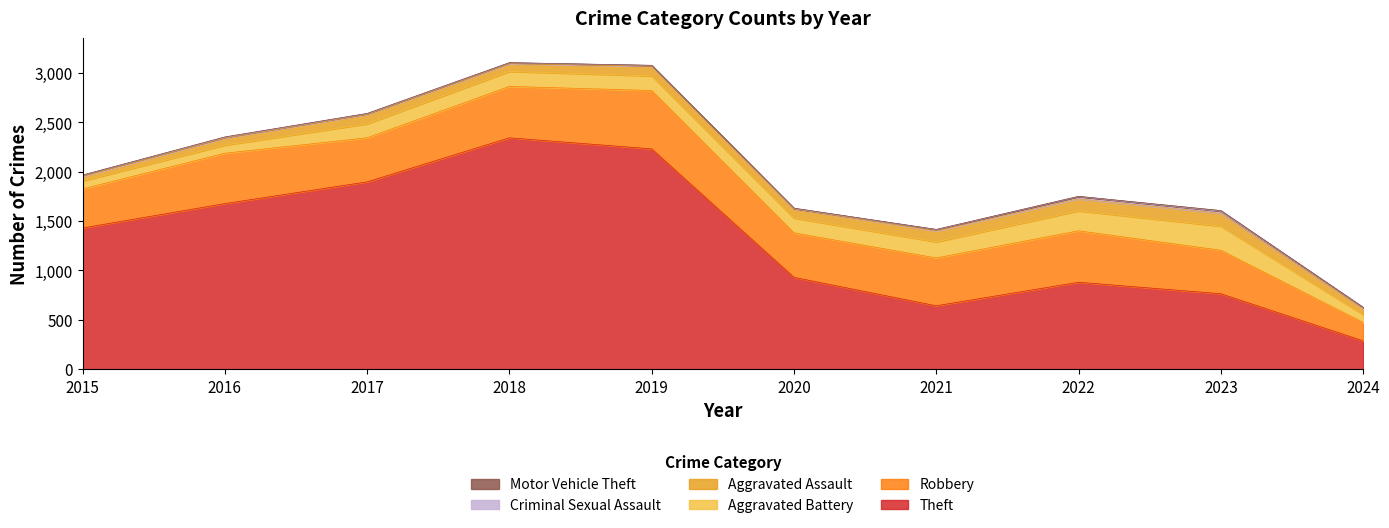

Reading right to left, extract all data points from this chart.

Theft: 287	764	880	642	930	2230	2342	1896	1676	1429
Robbery: 186	440	521	484	450	591	520	446	510	395
Aggravated Battery: 81	244	202	163	150	148	152	142	82	82
Aggravated Assault: 58	130	121	110	94	98	77	95	71	46
Criminal Sexual Assault: 12	22	24	14	3	8	11	8	8	12
Motor Vehicle Theft: 2	6	2	2	3	1	1	2	4	1